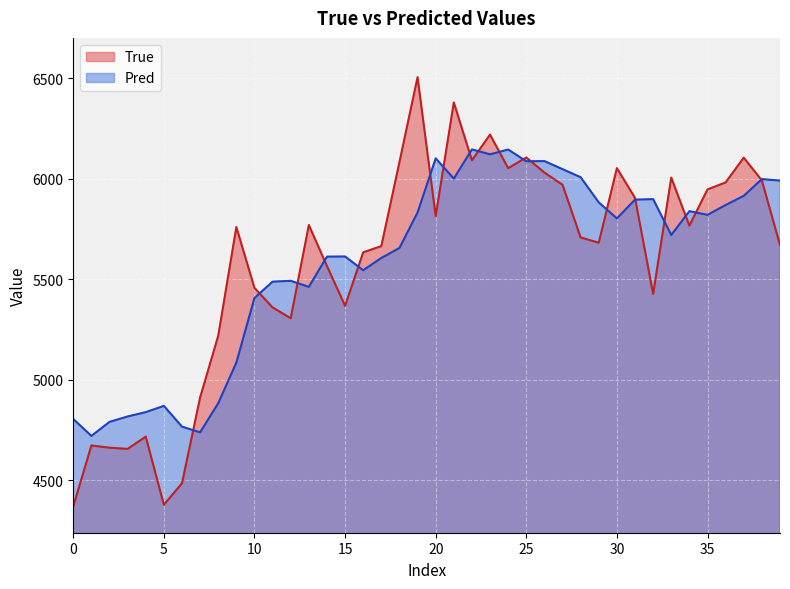

How many lines are shown in the chart?

2